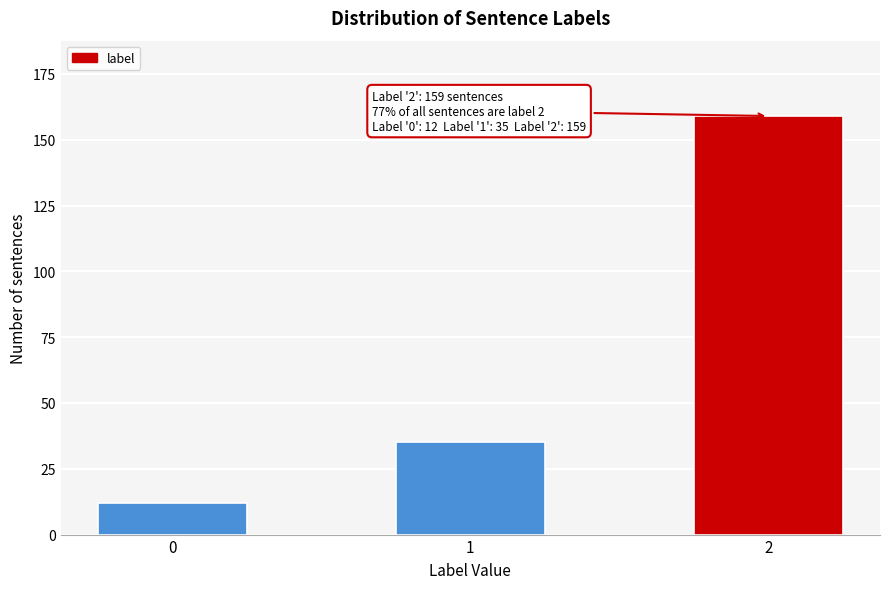

Reading left to right, transcribe all the data shown in this chart.

12	35	159